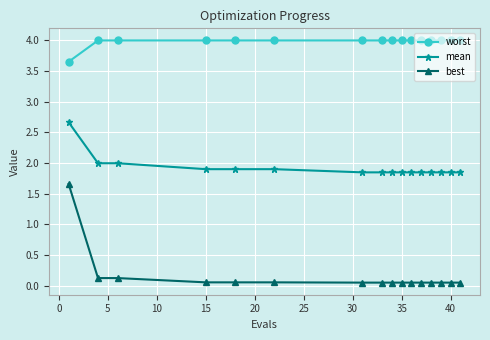

True or false: best and worst intersect in this chart.

False